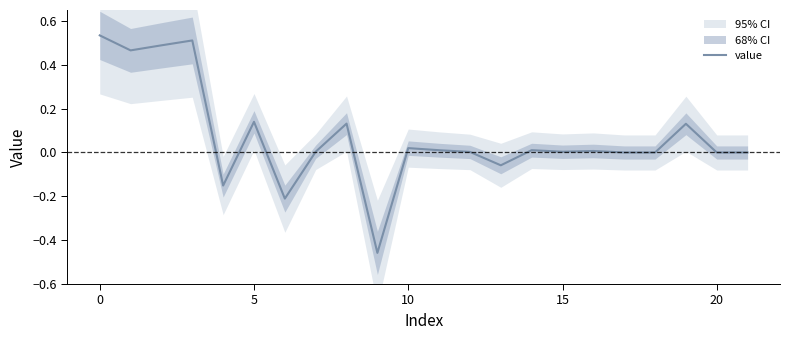

Where is the data nearest to the value 0?

20